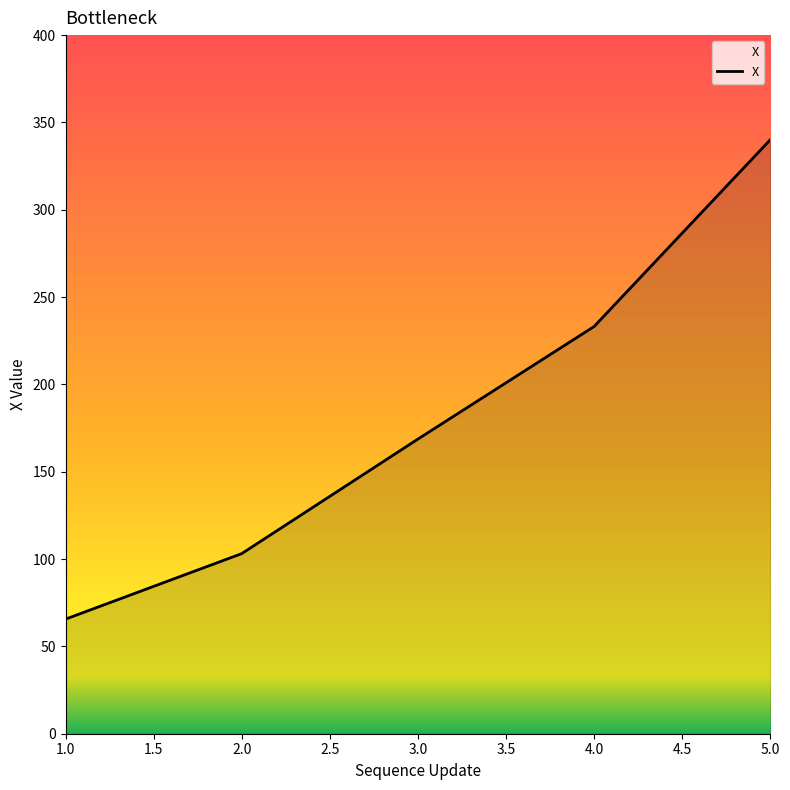

True or false: the data has more than 1 interior local peaks.

False